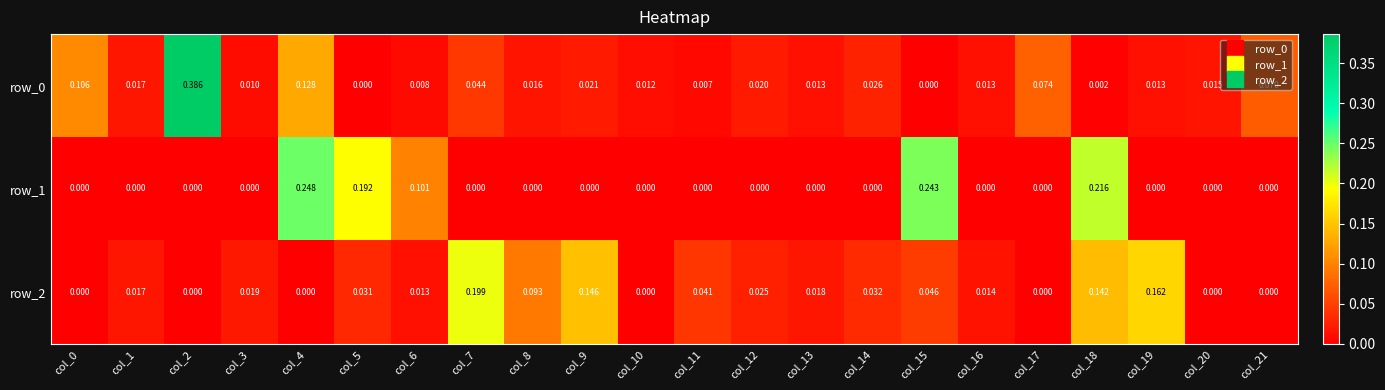

What is the difference between the second highest and second lowest values in the row_2 series?

0.2